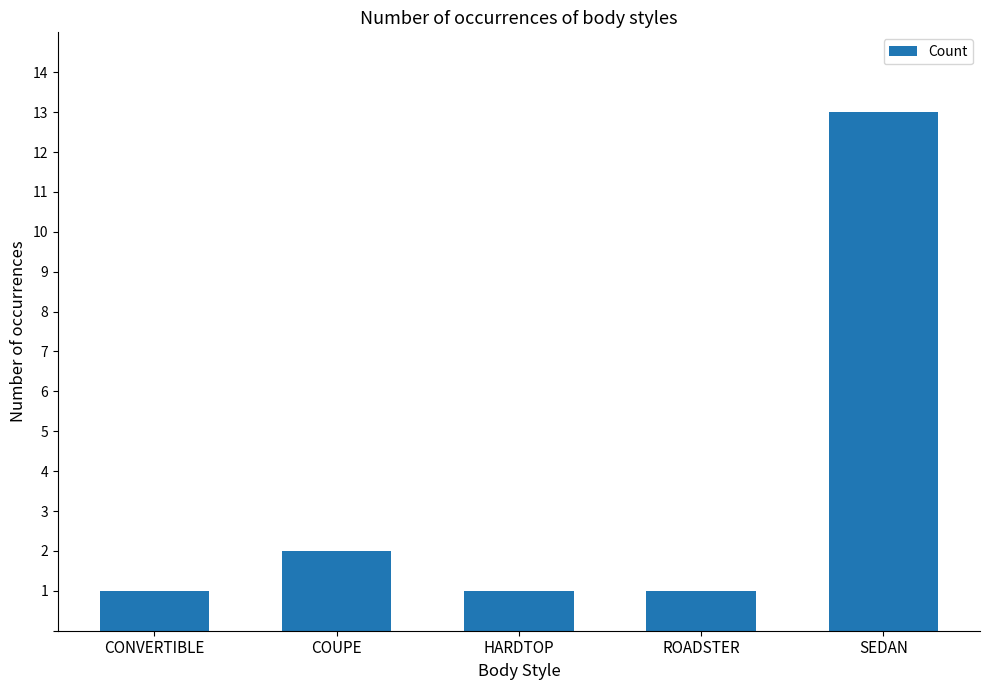

Reading left to right, list all the values displayed in this chart.

1	2	1	1	13